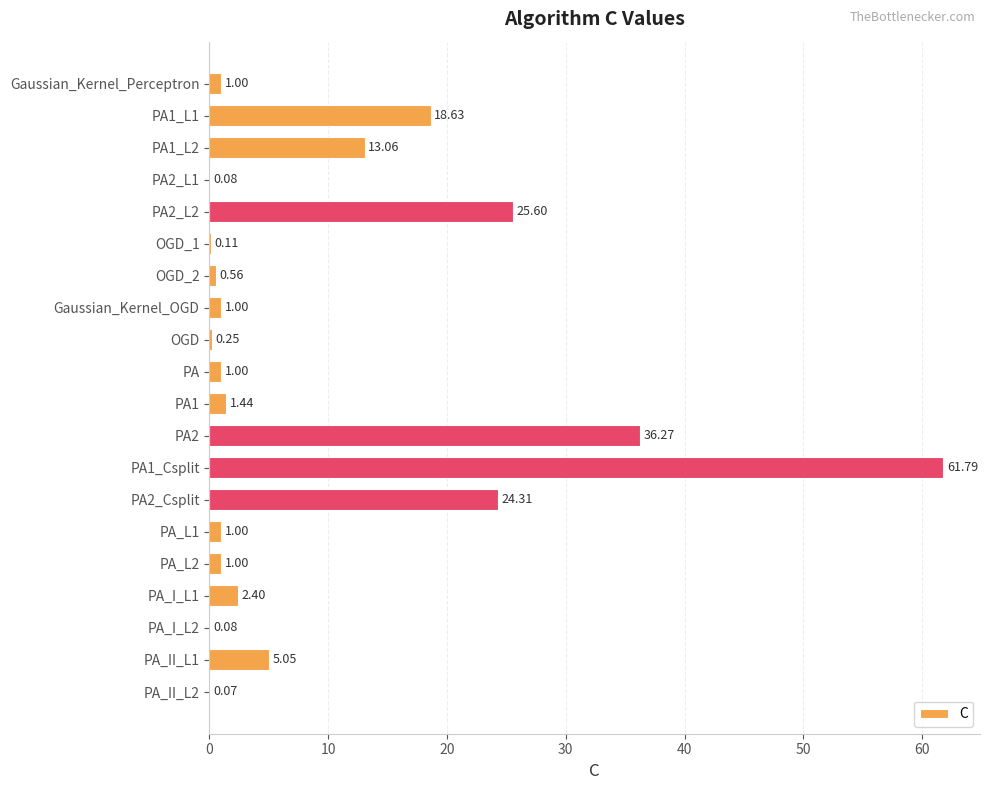

Are the bars grouped side by side (vs. stacked)?

No